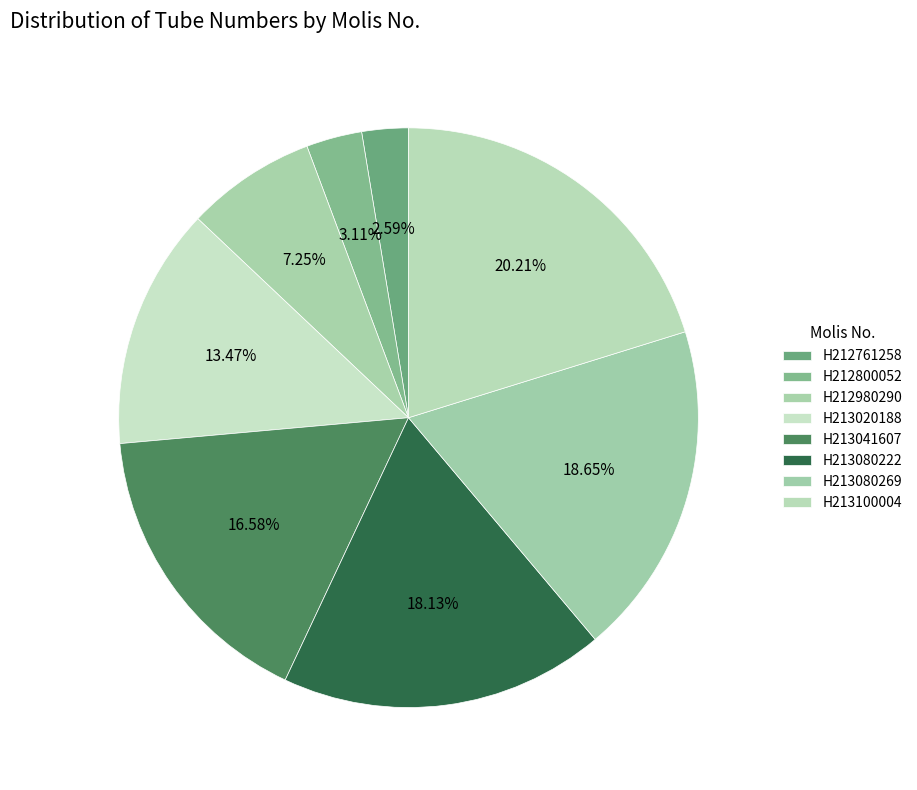

To the nearest percent, what percentage of the pie is H213041607?

17%